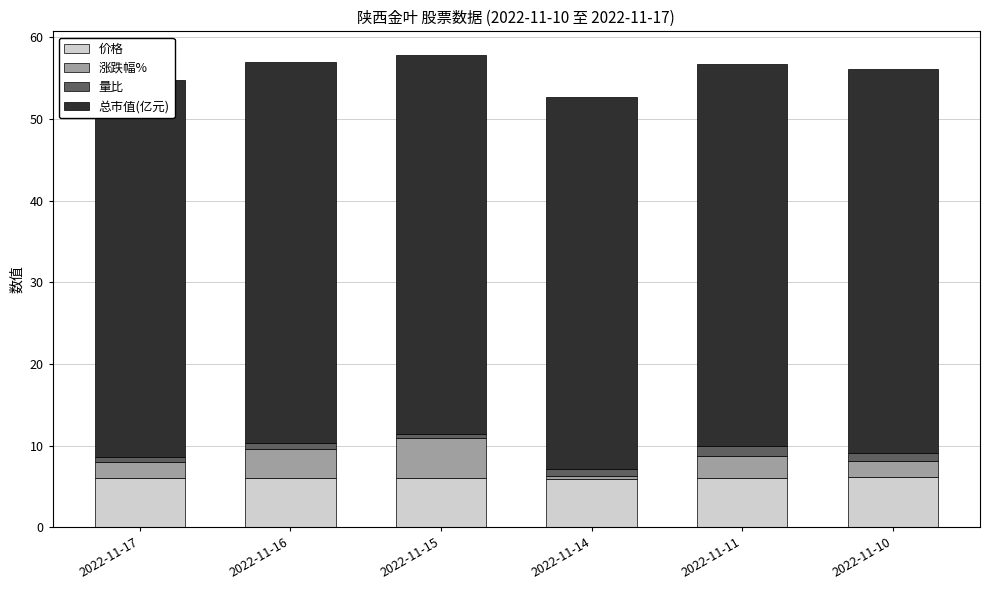

What is the sum of the 价格 values at 2022-11-17 and 2022-11-14?

11.9